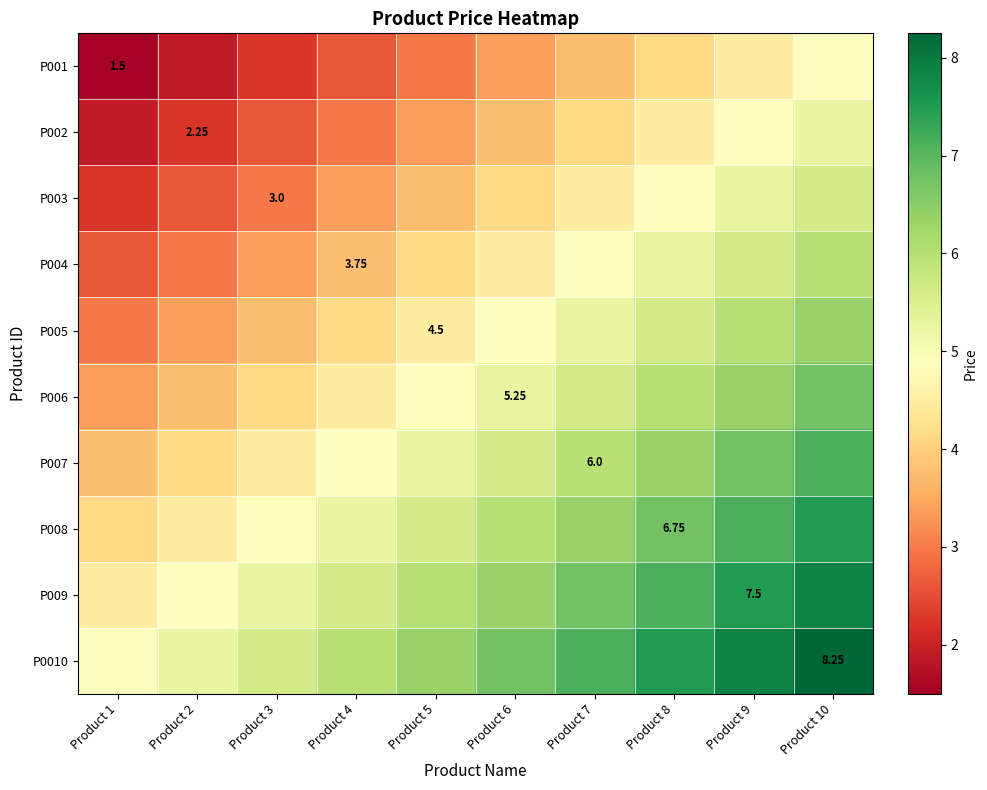

At how many categories does at least one series exceed 3?

10